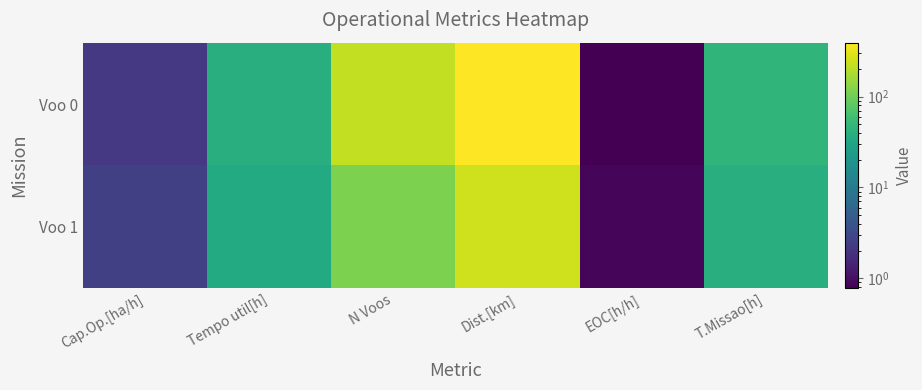

Reading right to left, transcribe all the data shown in this chart.

Voo 0: T.Missao[h]=45.6	EOC[h/h]=0.8	Dist.[km]=391.9	N Voos=223.0	Tempo util[h]=39.1	Cap.Op.[ha/h]=2.2
Voo 1: T.Missao[h]=39.4	EOC[h/h]=0.9	Dist.[km]=251.1	N Voos=116.0	Tempo util[h]=35.0	Cap.Op.[ha/h]=2.5